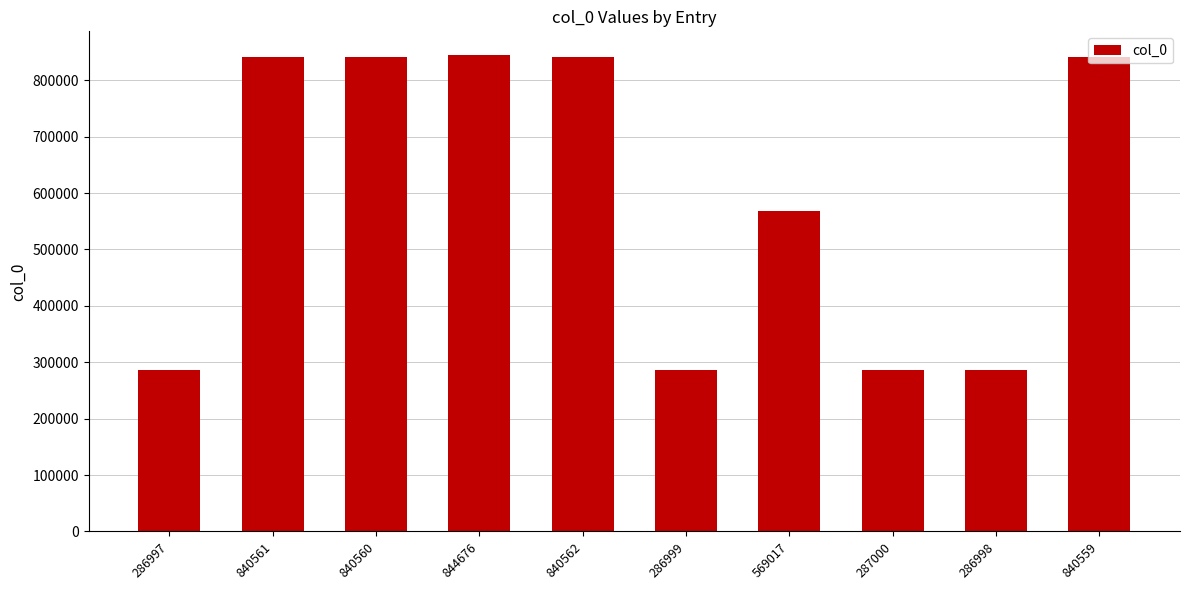

What is the sum of the values at 840562 and 840559?

1681121